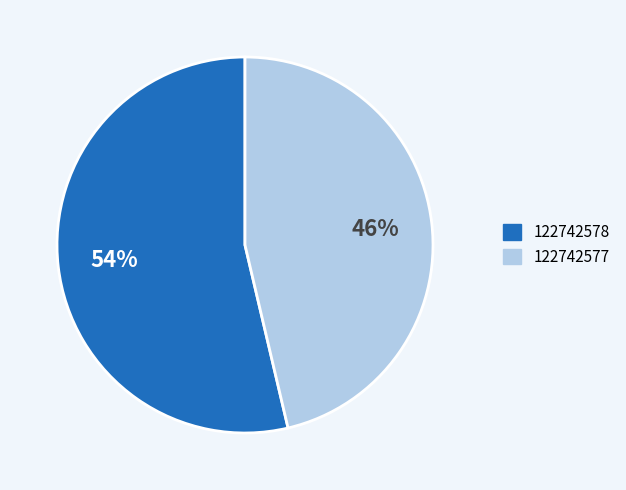

Is the sum of 122742578 and 122742577 greater than half?

Yes